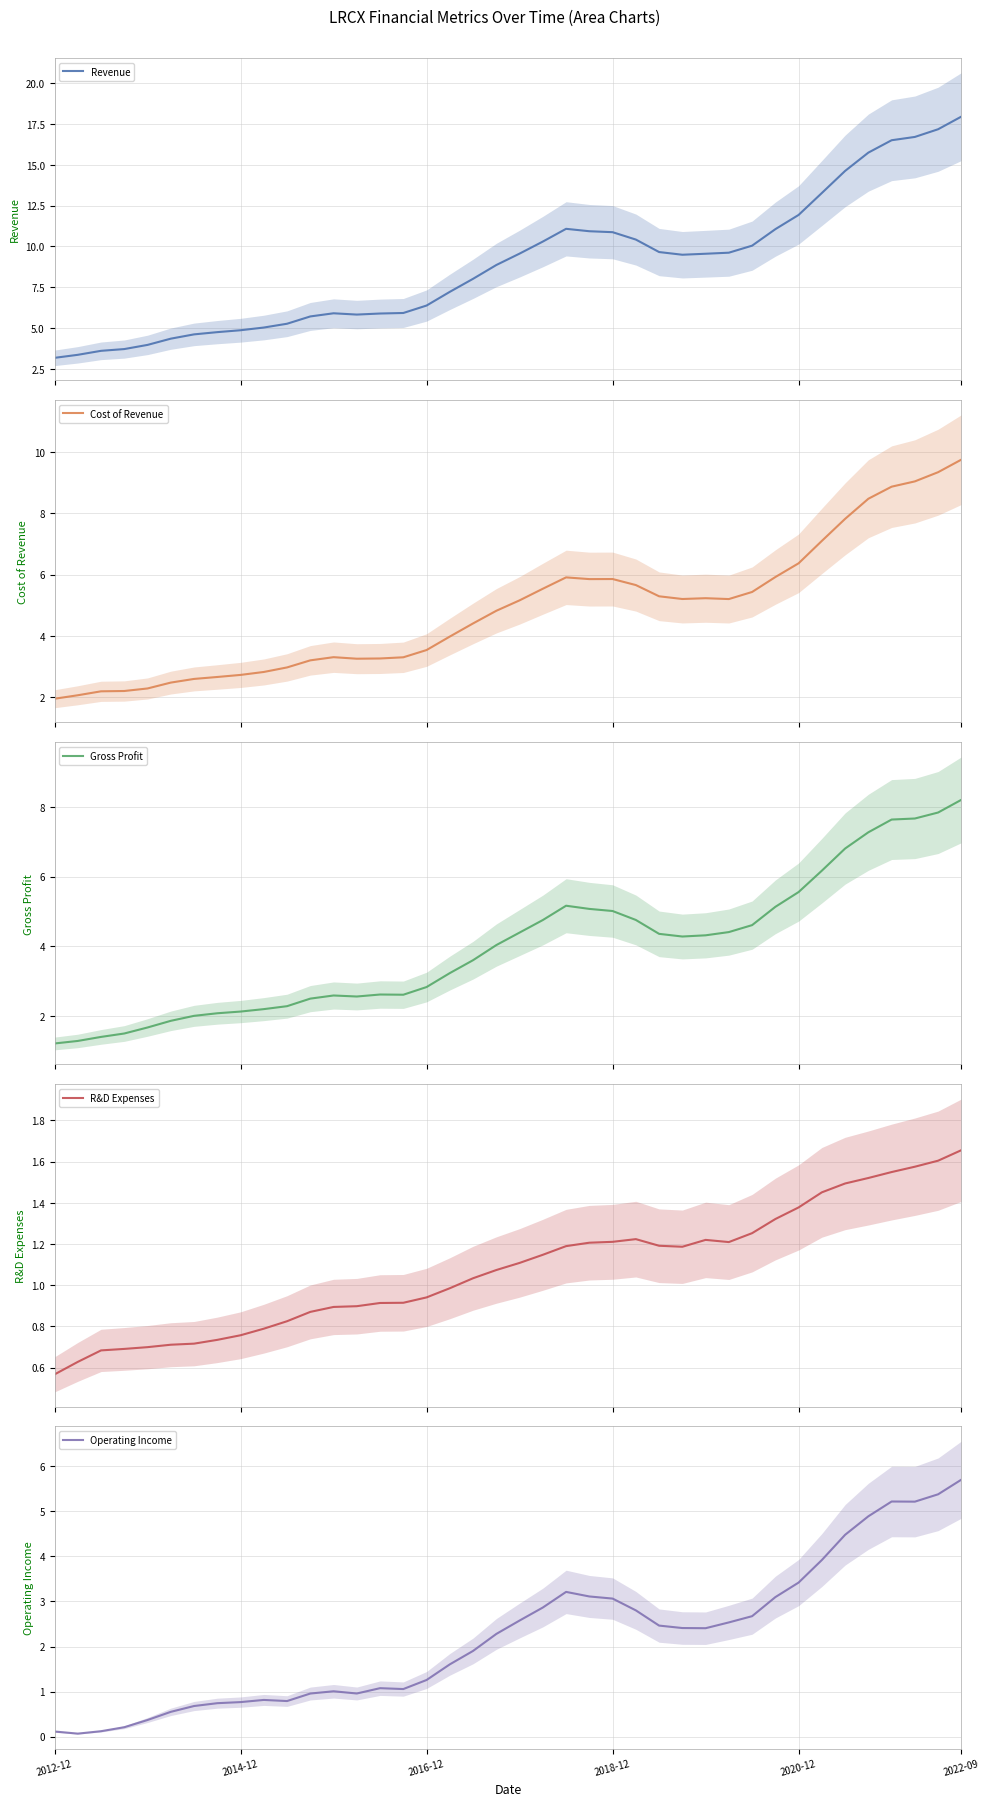

True or false: Revenue has a value of 13.3 at 33.

True